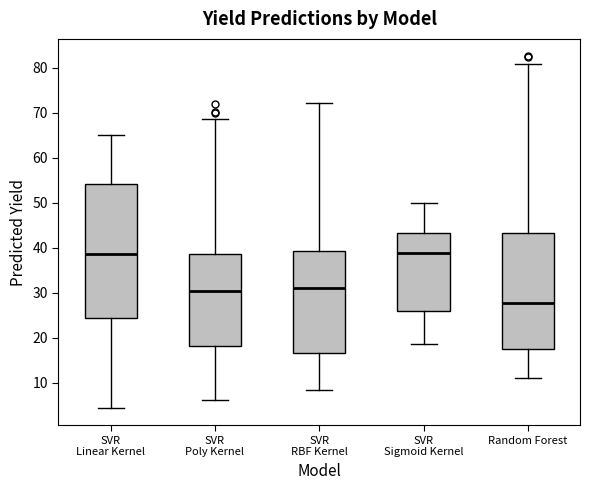

Which box is the tallest, from its lower edge to its upper edge?

SVR Linear Kernel